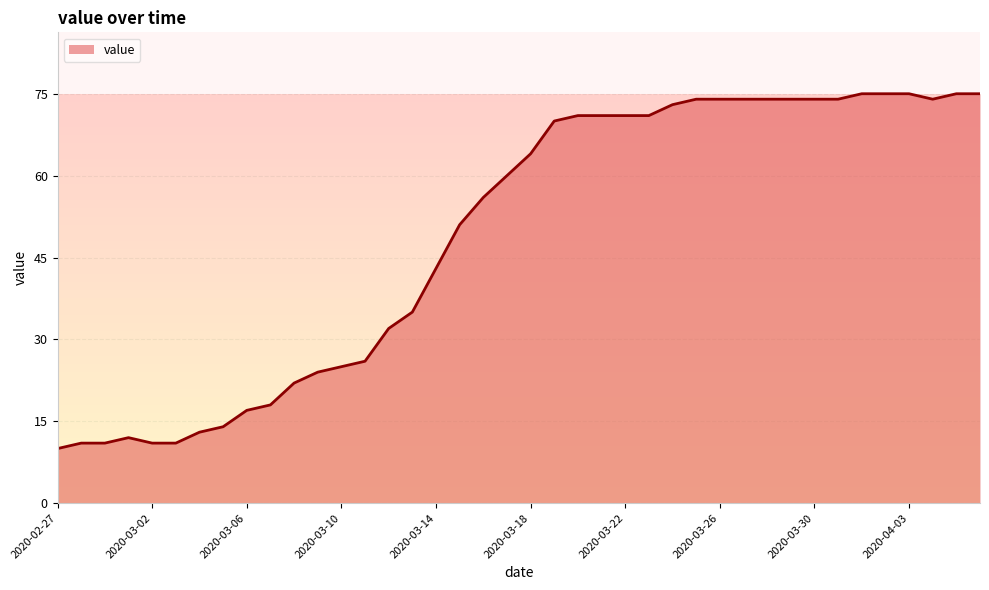

What is the difference between the second highest and second lowest values?

64